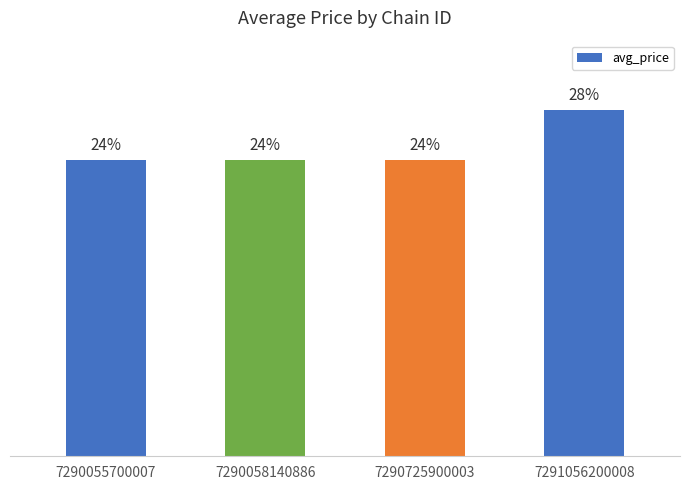

The value at 7290058140886 is 16.7. True or false?

False